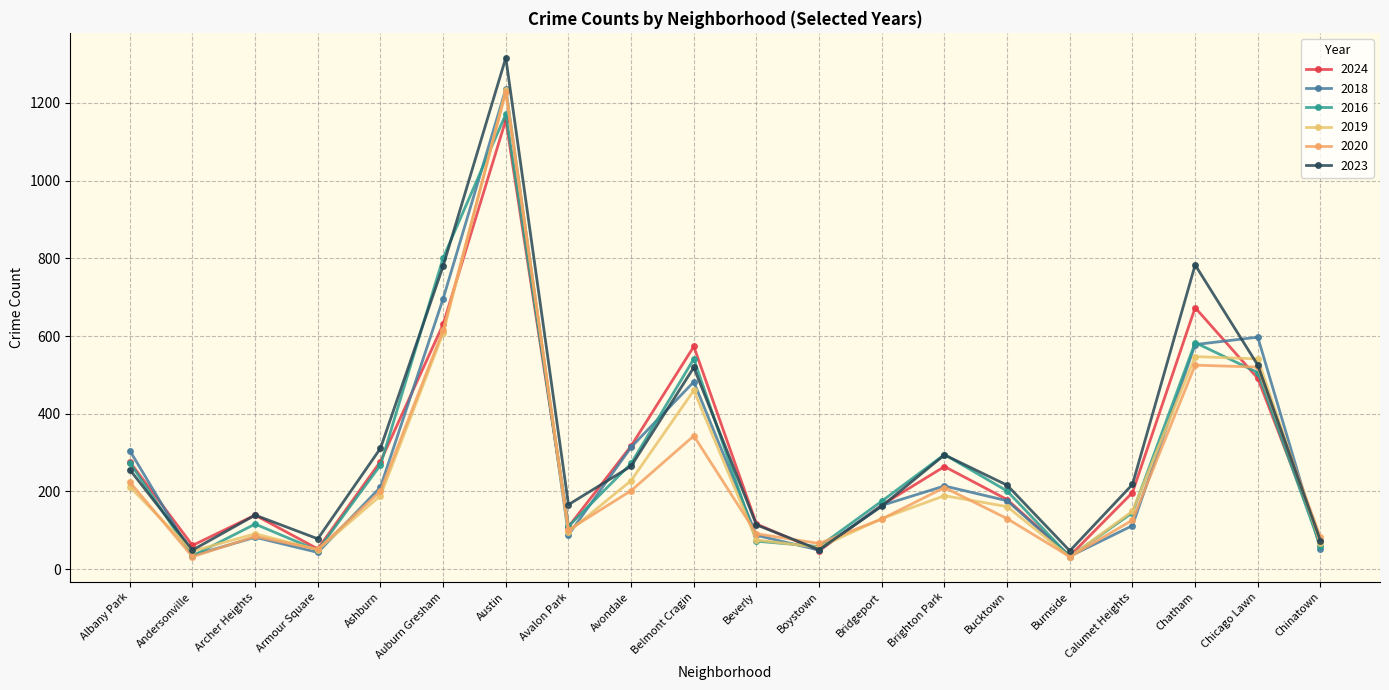

How many data points in 2020 are less than 130?

10